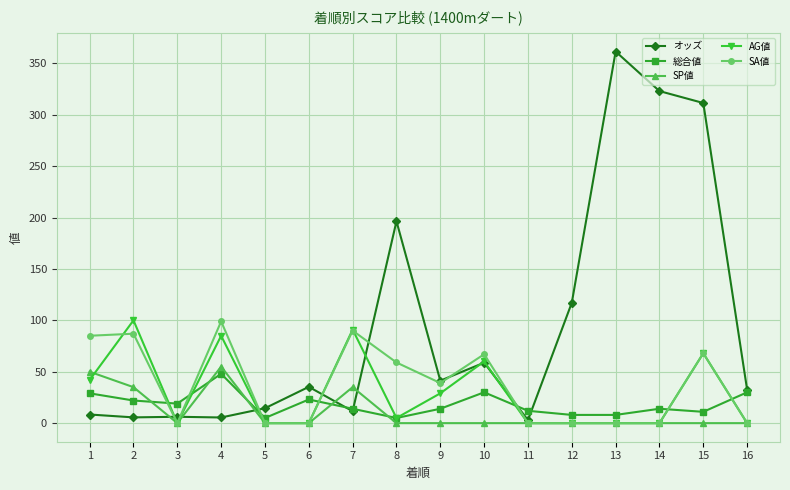

Is this an area chart (filled region under the line)?

No